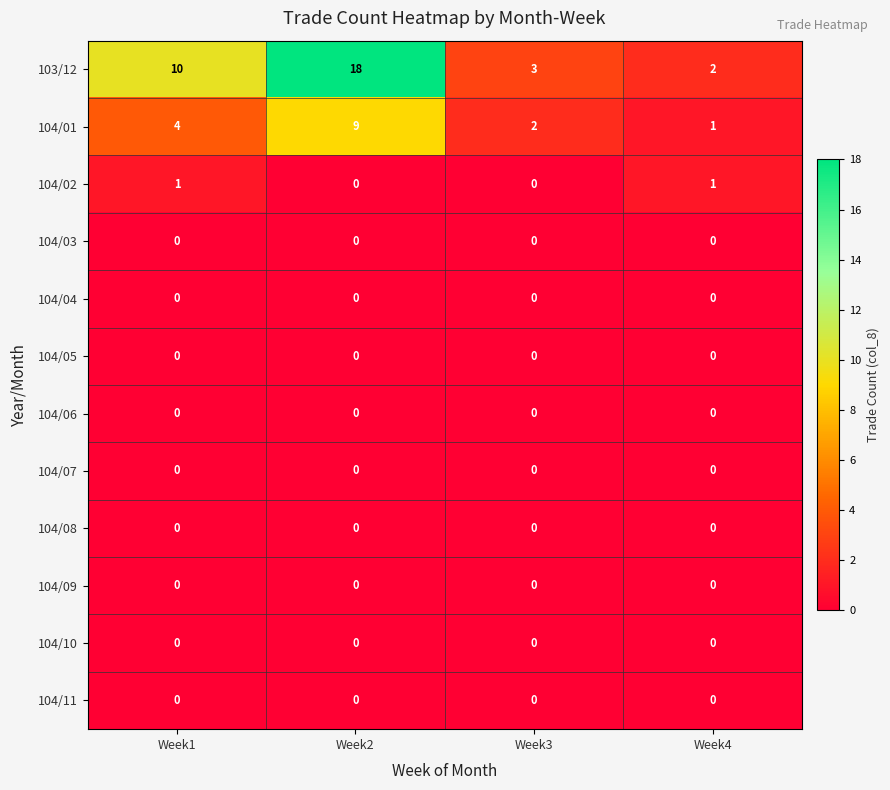

Count the 104/01 values in the range 2 to 9.

3